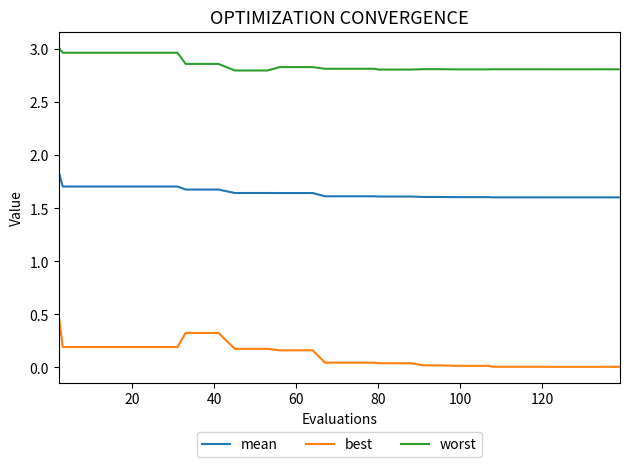

Rank the series by their maximum value, from lowest to highest.

best, mean, worst